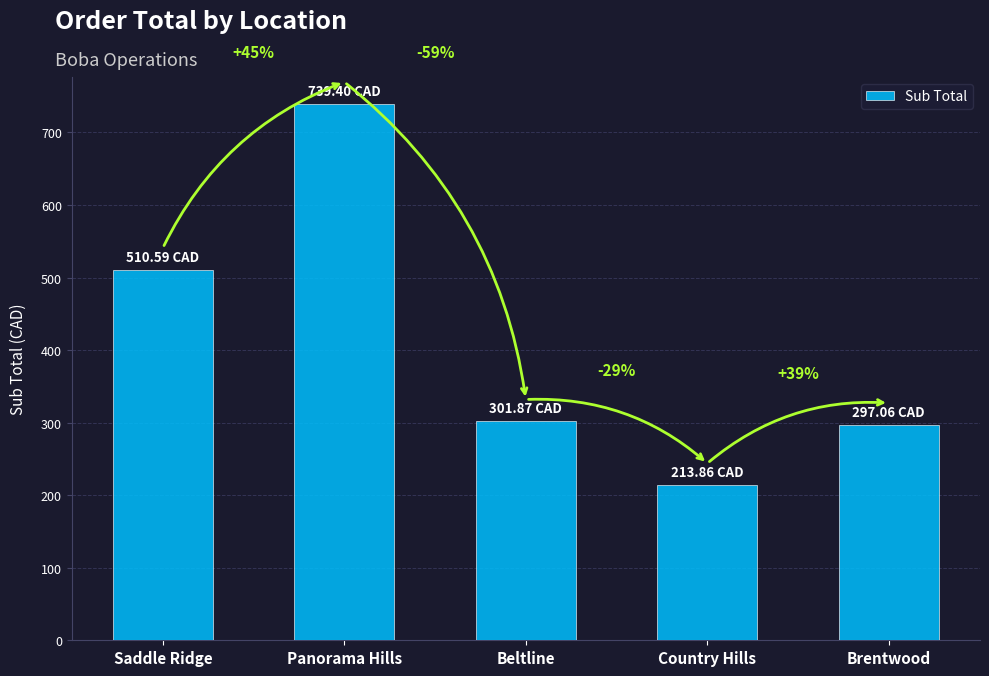

Approximately how many times larger is the value at Brentwood compared to Country Hills?

1.4